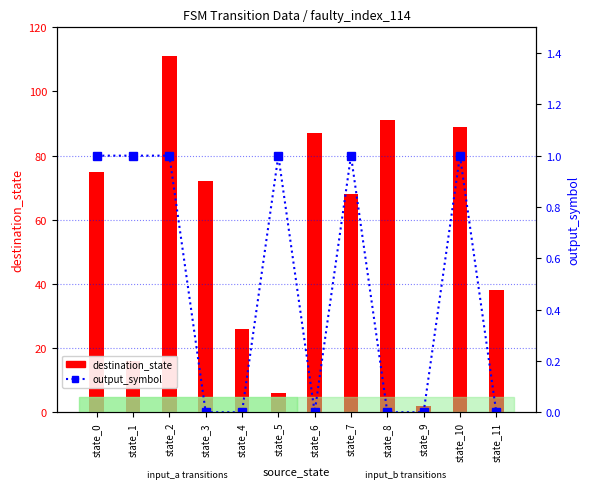

At which category is the sum across all series the highest?

state_2